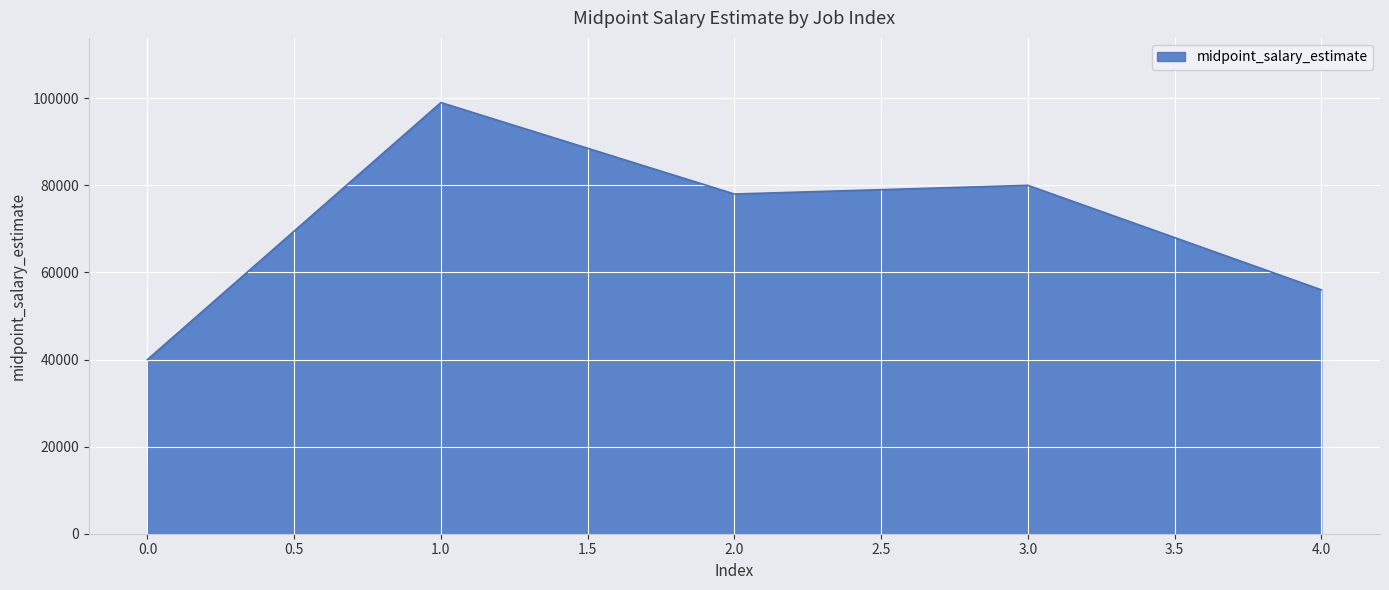

The value at 4.0 is 34546. True or false?

False